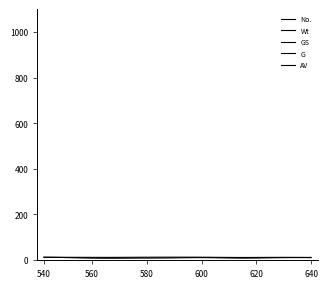

Which series has the largest total across all categories?

AV